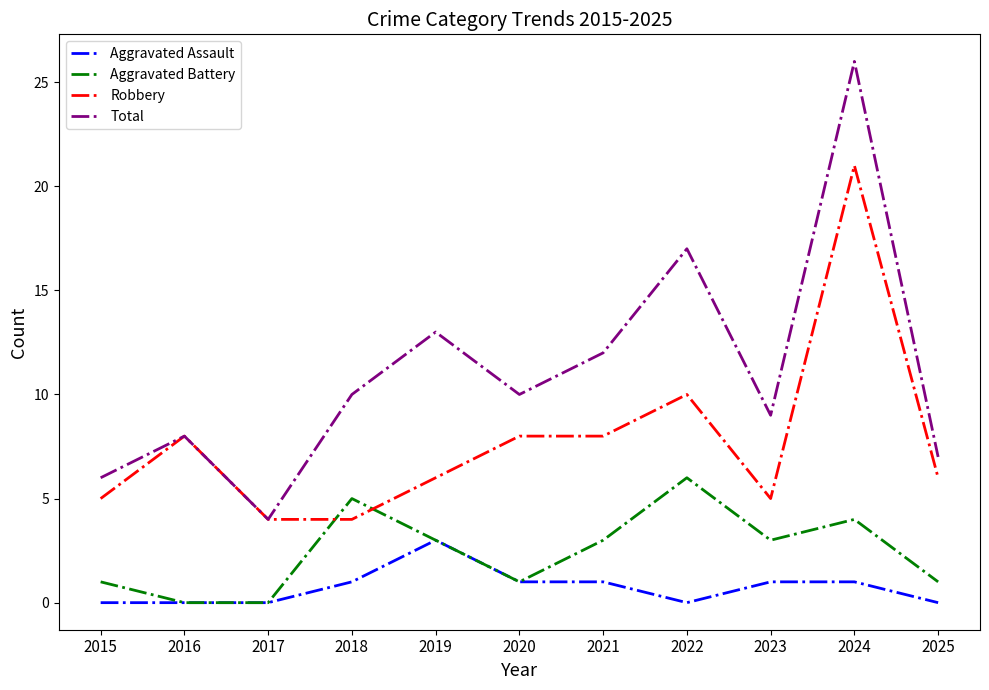

What is the sum of the Robbery values at 2017 and 2023?

9